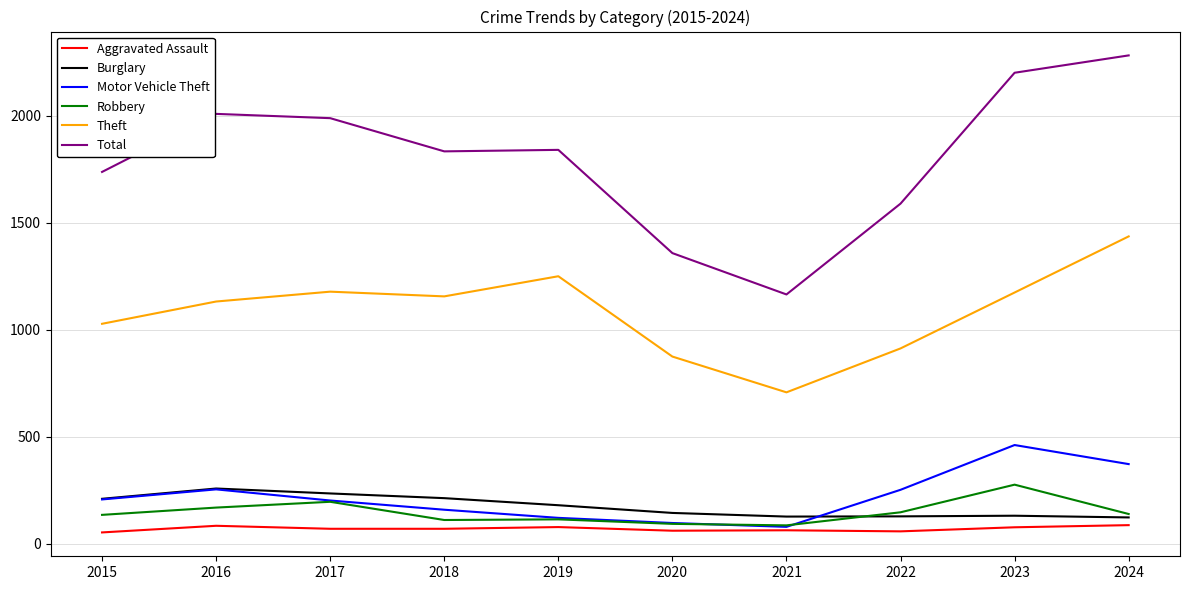

Is the value of Robbery at 2020 greater than the value of Motor Vehicle Theft at 2015?

No